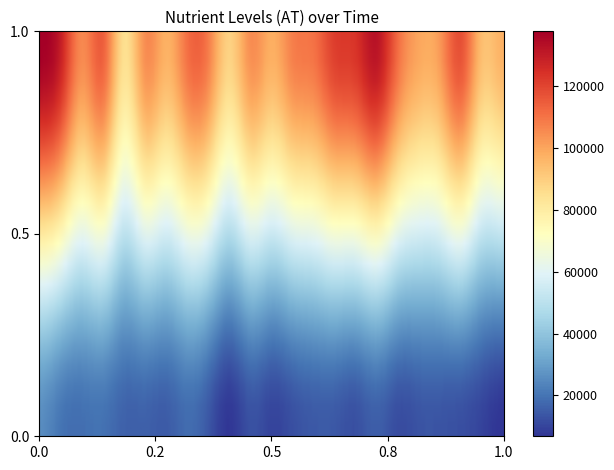

Is the value of P at 3 greater than the value of N at 18?

No